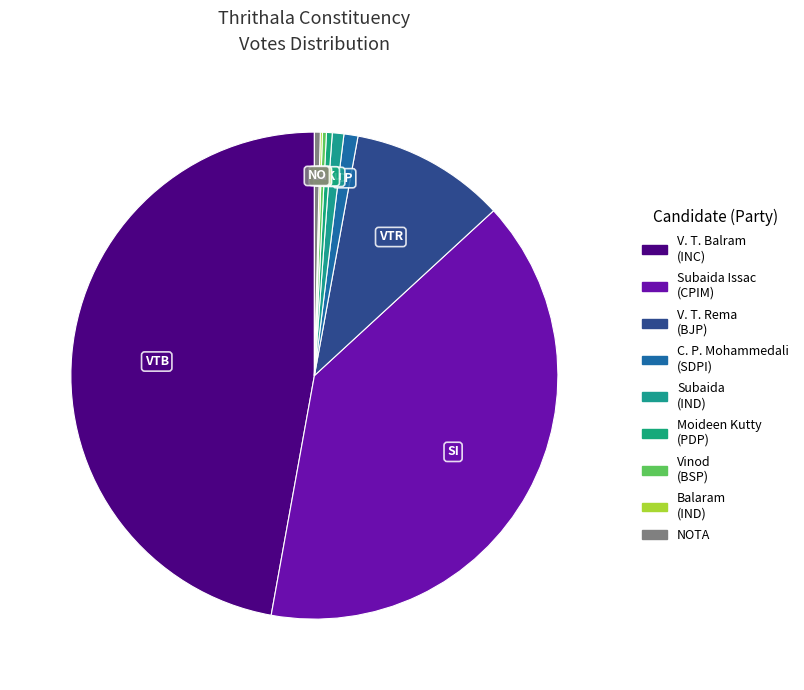

To the nearest percent, what is the difference between the largest and smallest slice percentages?

47%